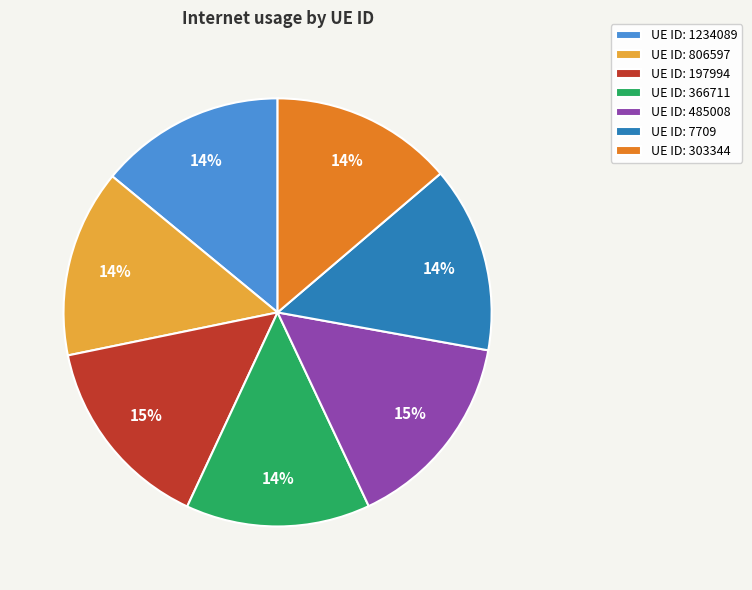

Is it true that UE ID: 7709 is 19% of the pie?

False